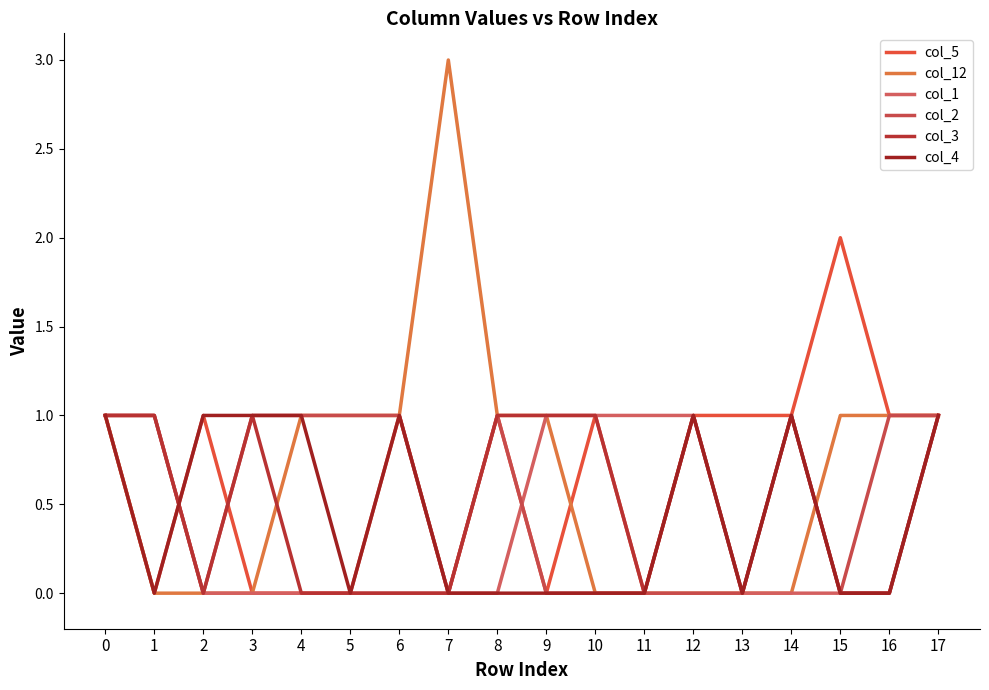

What are all the series names shown in the legend?

col_5, col_12, col_1, col_2, col_3, col_4